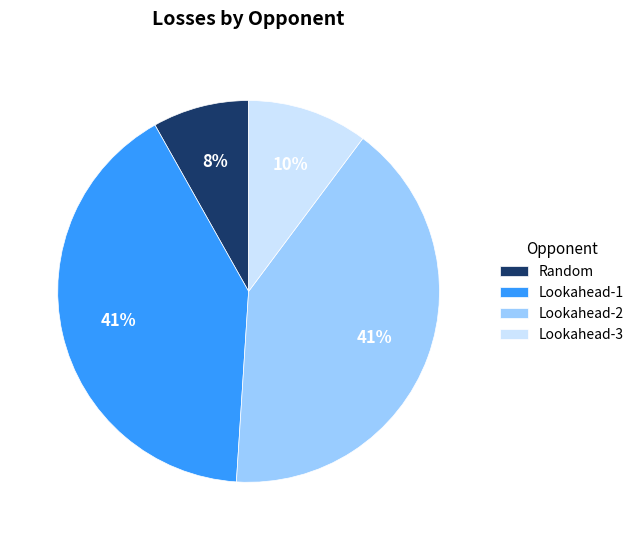

To the nearest percent, what is the difference between the largest and smallest slice percentages?

33%